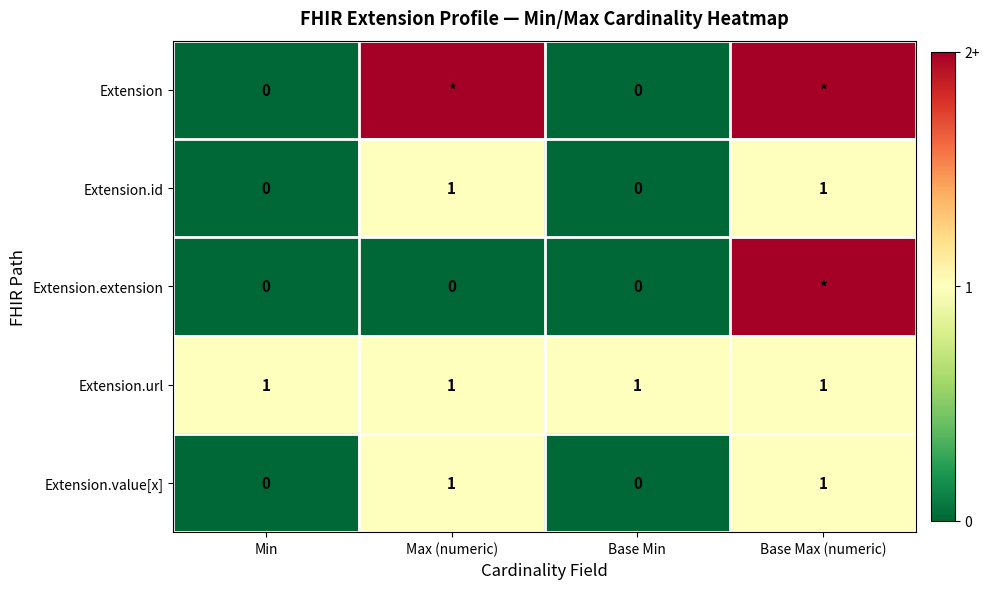

What is the approximate value of Extension.url at Base Max (numeric)?

1